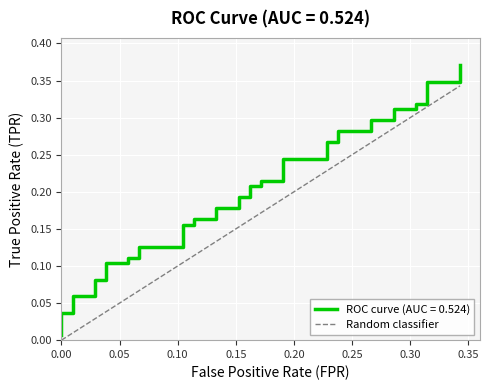

Between 0.00 and 0.05, which is larger?

0.05